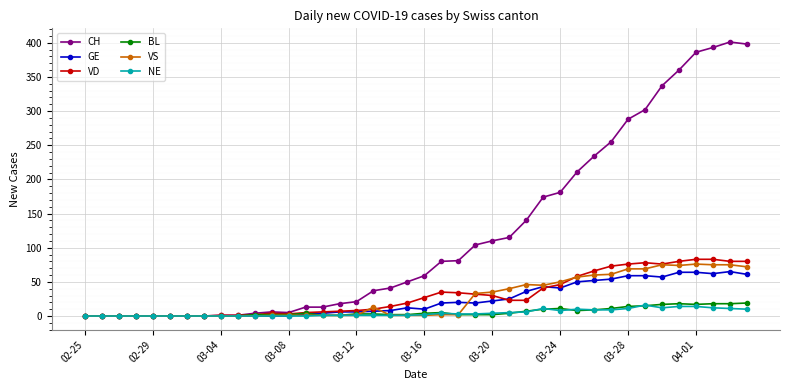

Which series has the largest total across all categories?

CH